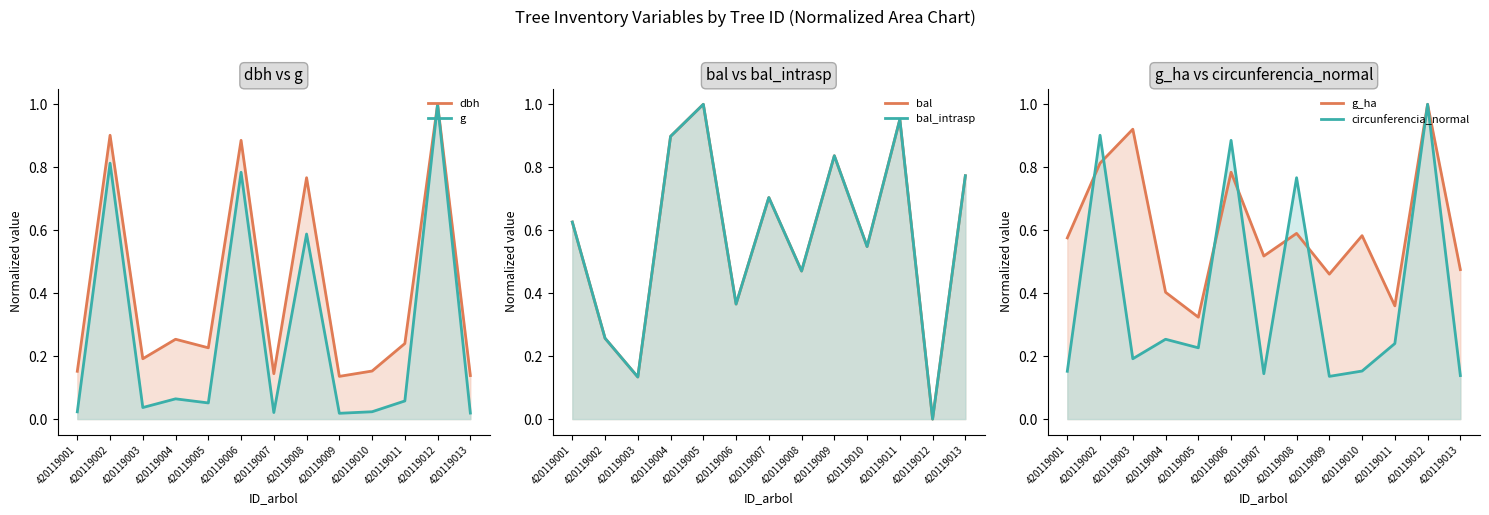

The value of dbh at 420119002 is 0.9. True or false?

True